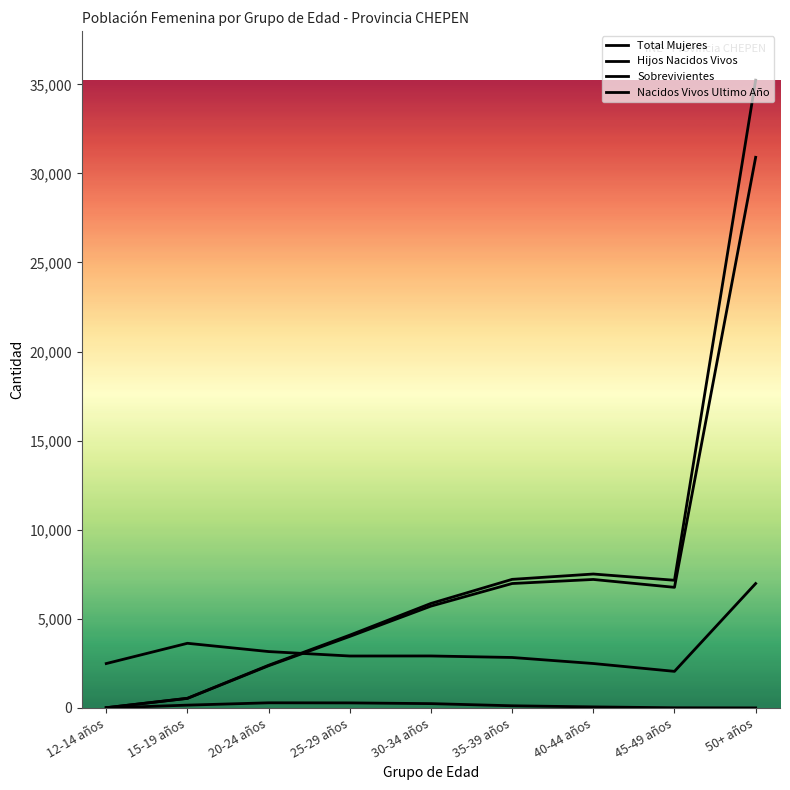

Where is the first local maximum for Total Mujeres?

15-19 años